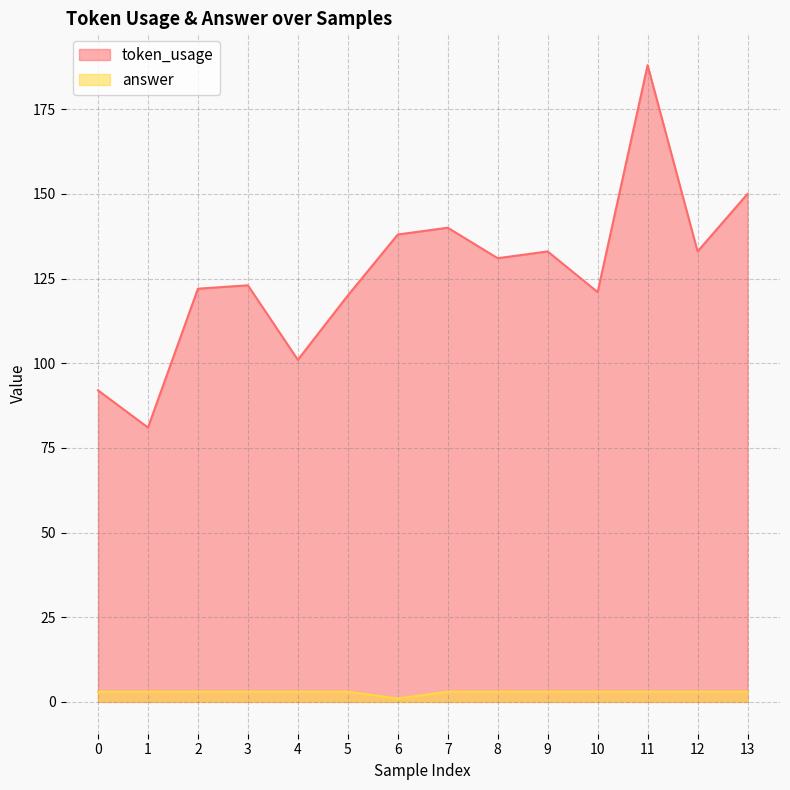

Is it true that token_usage equals 202 at 5?

False